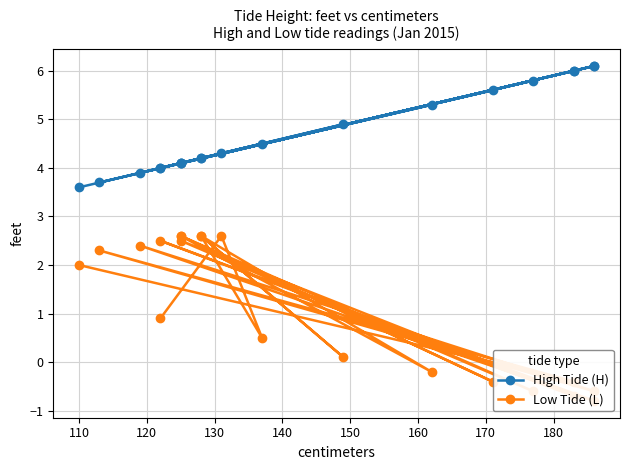

Which series has the largest total across all categories?

High Tide (H)